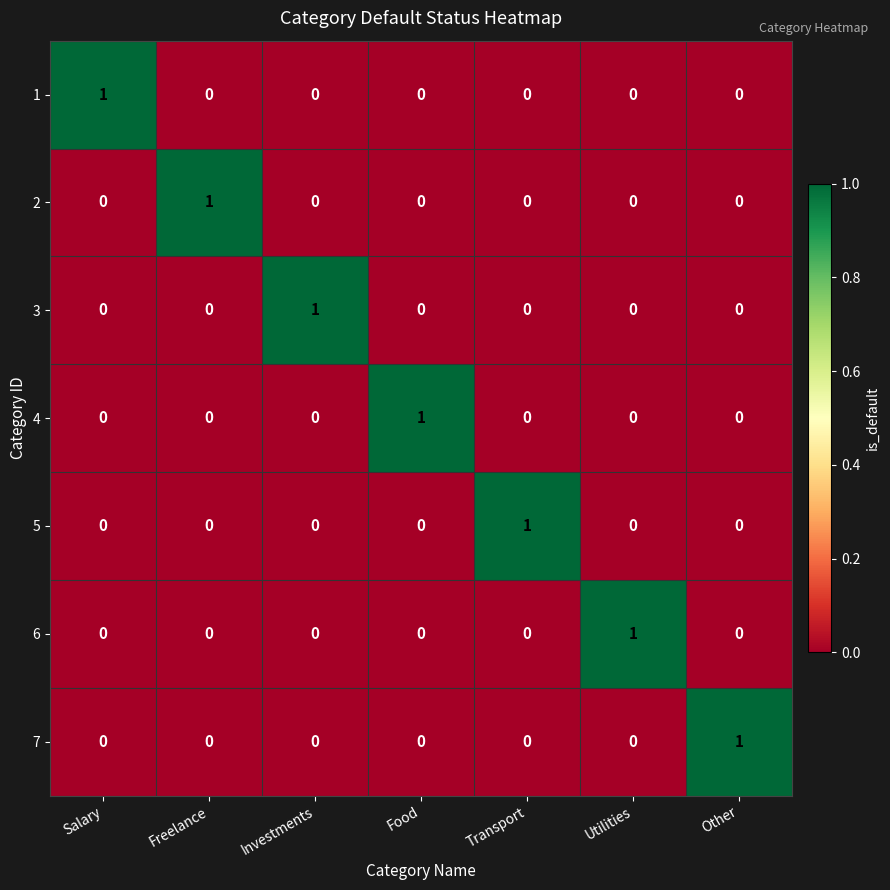

At how many categories does at least one series exceed 0?

7